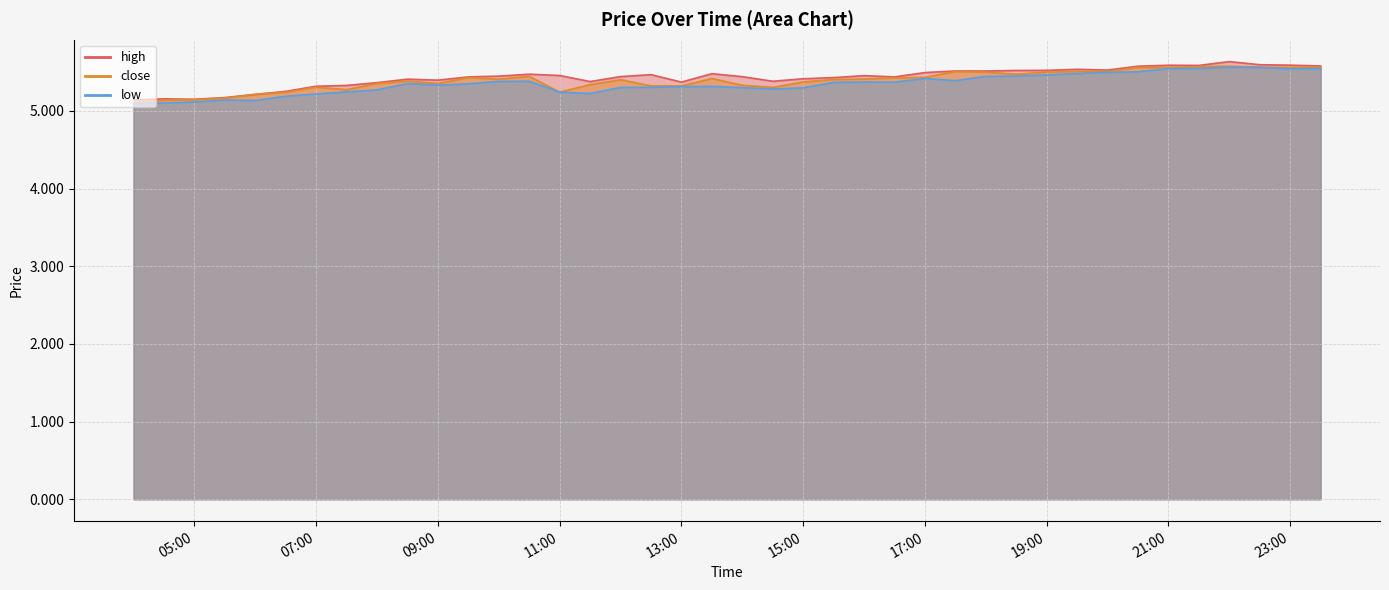

How many interior local peaks does the high series have?

9